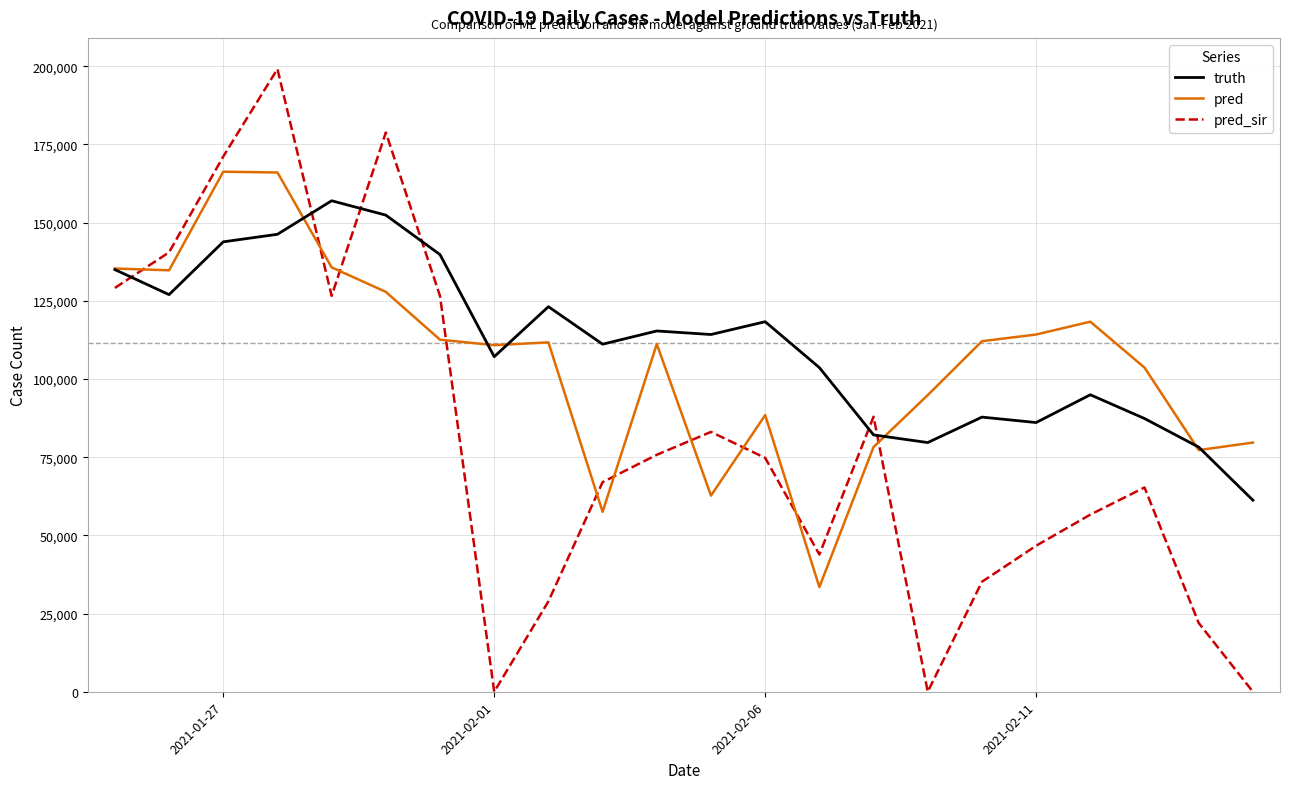

What is the highest value of the truth series?

156986.0